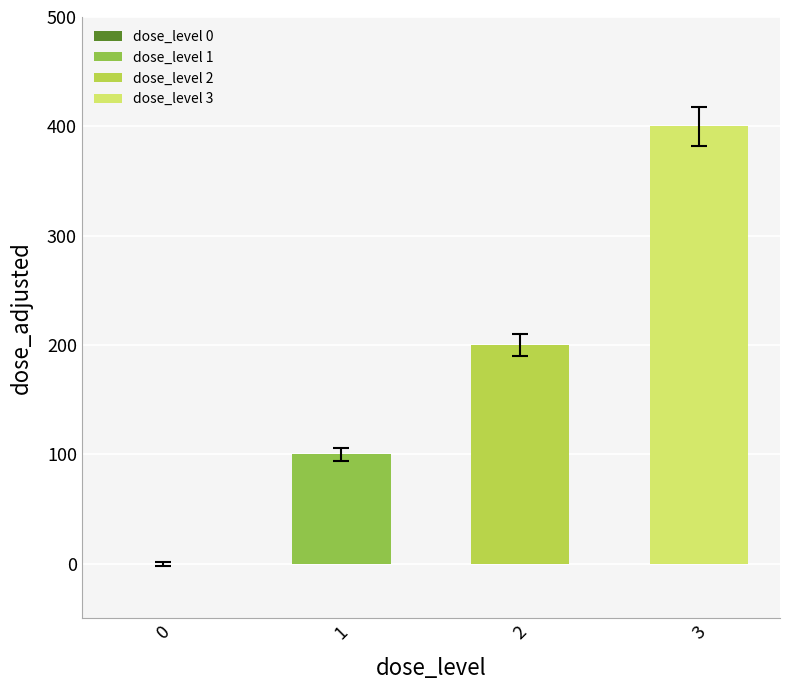

How many categories are shown in the chart?

4